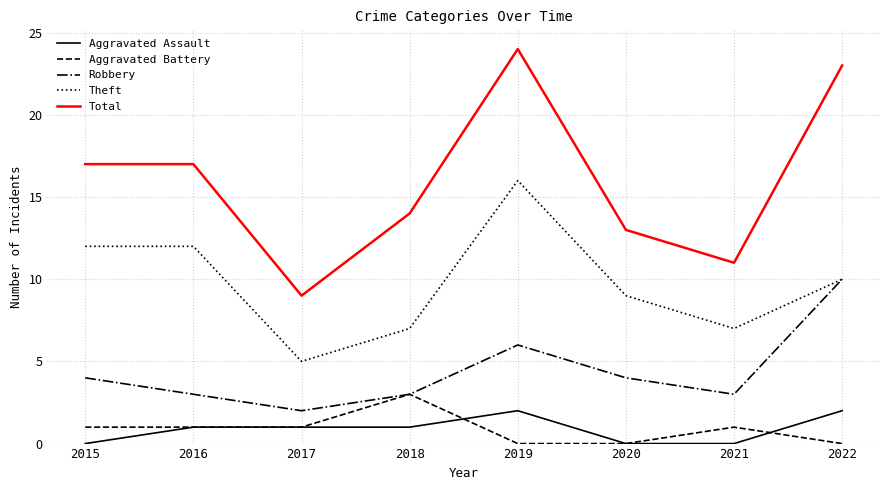

Between 2018 and 2021, which series saw the biggest shift?

Total